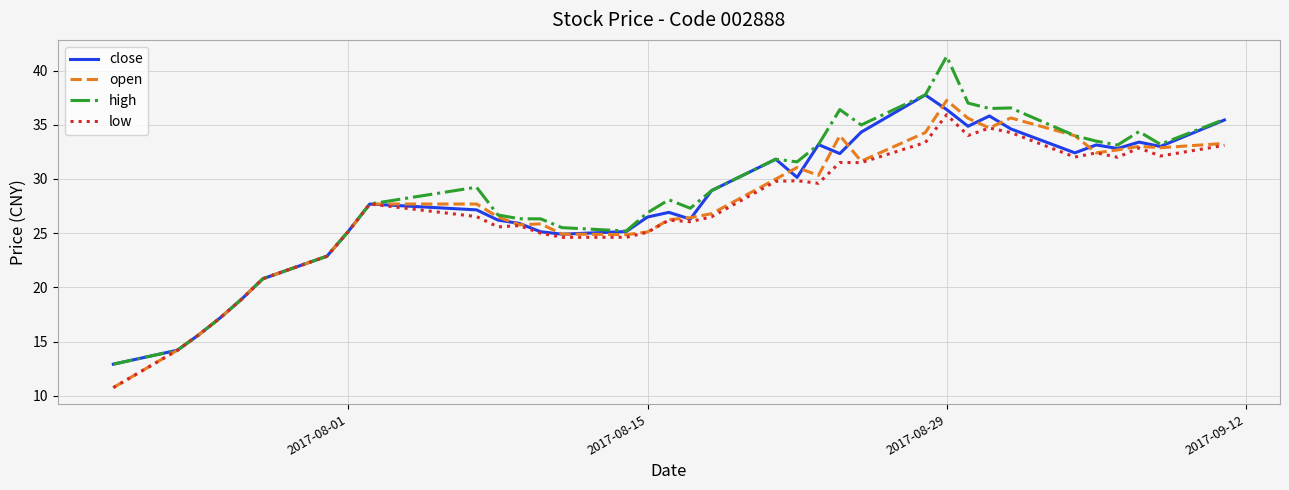

What is the minimum value shown in the chart?

10.8